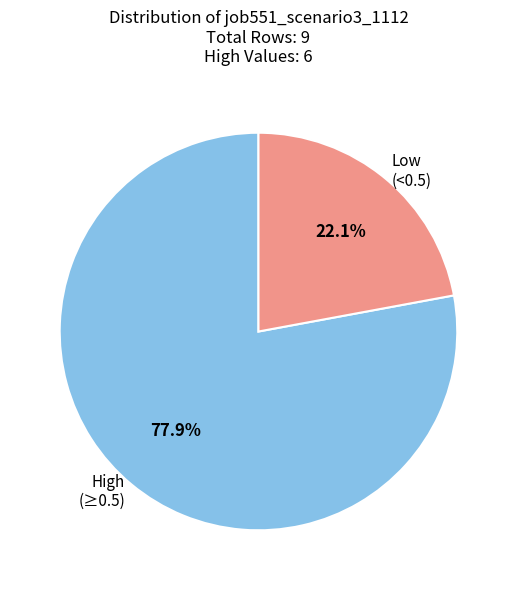

Between High (≥0.5) and Low (<0.5), which is larger?

High (≥0.5)